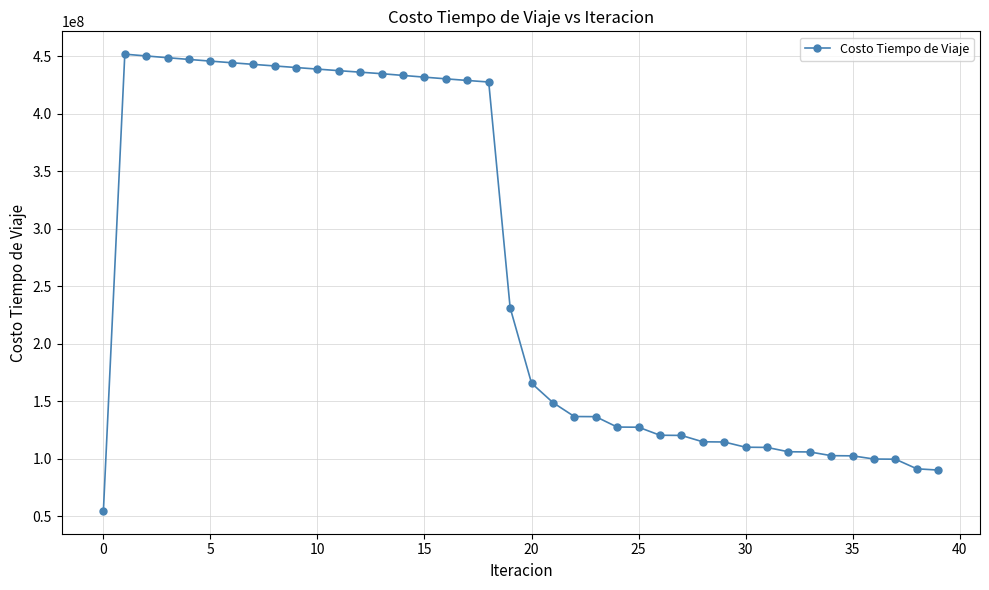

What is the value of the 32nd point from the left?

109762777.5